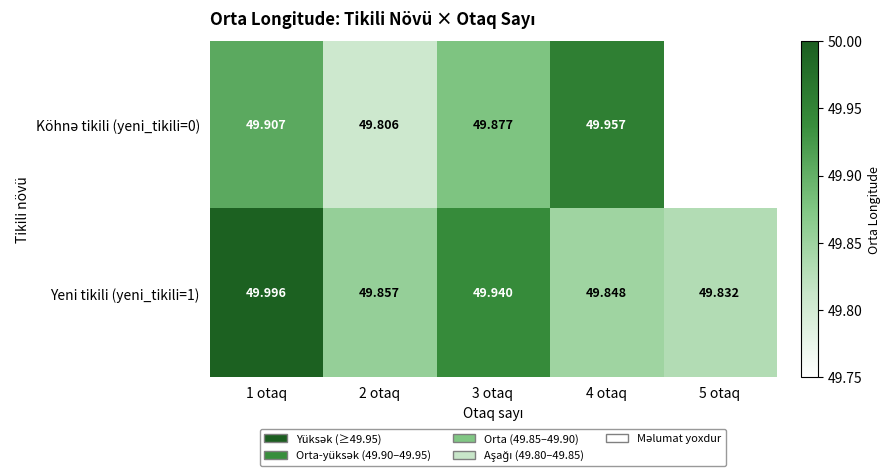

Is it true that Köhnə tikili (yeni_tikili=0) equals 74.4 at 2 otaq?

False